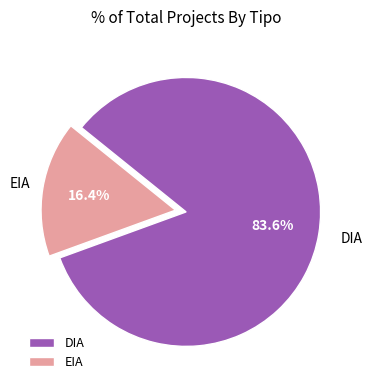

Does DIA account for over 50% of the chart?

Yes